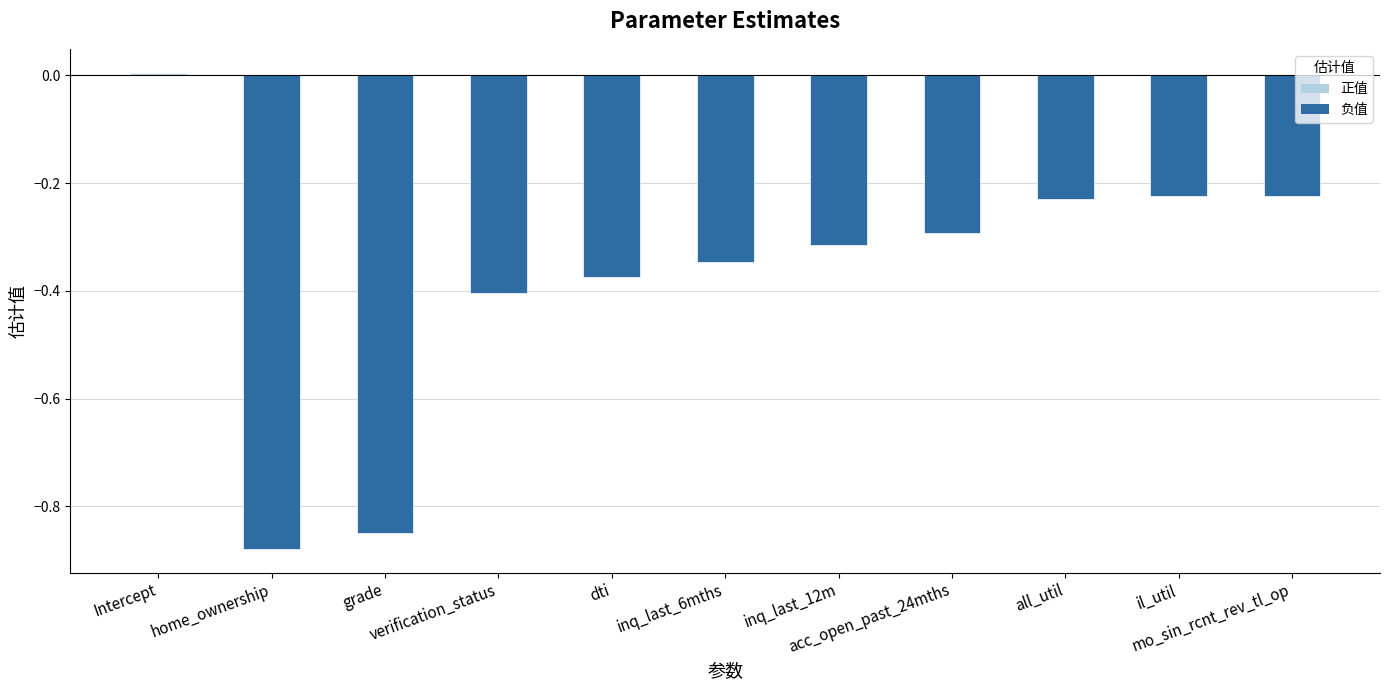

The value at inq_last_6mths is -0.1. True or false?

False